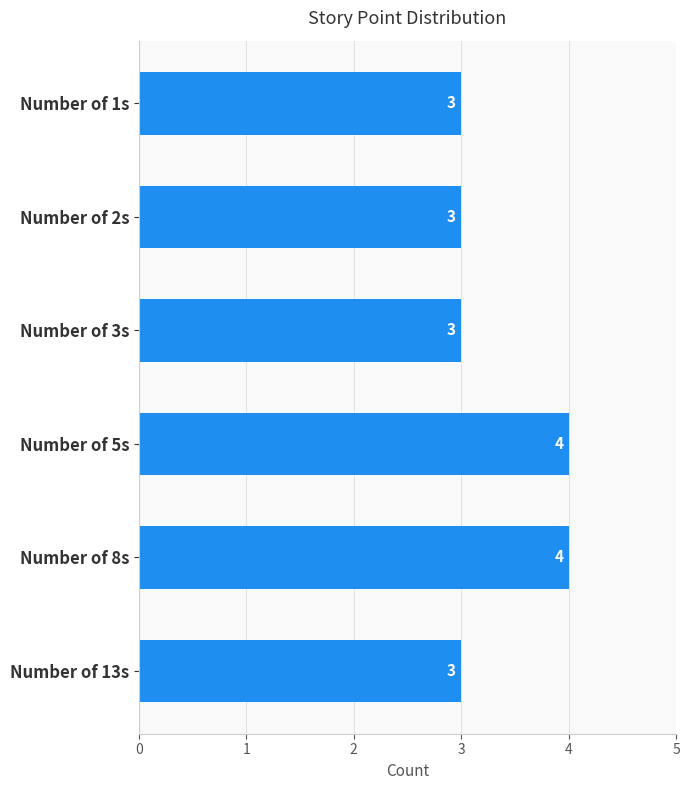

What is the difference between the maximum and minimum values?

1